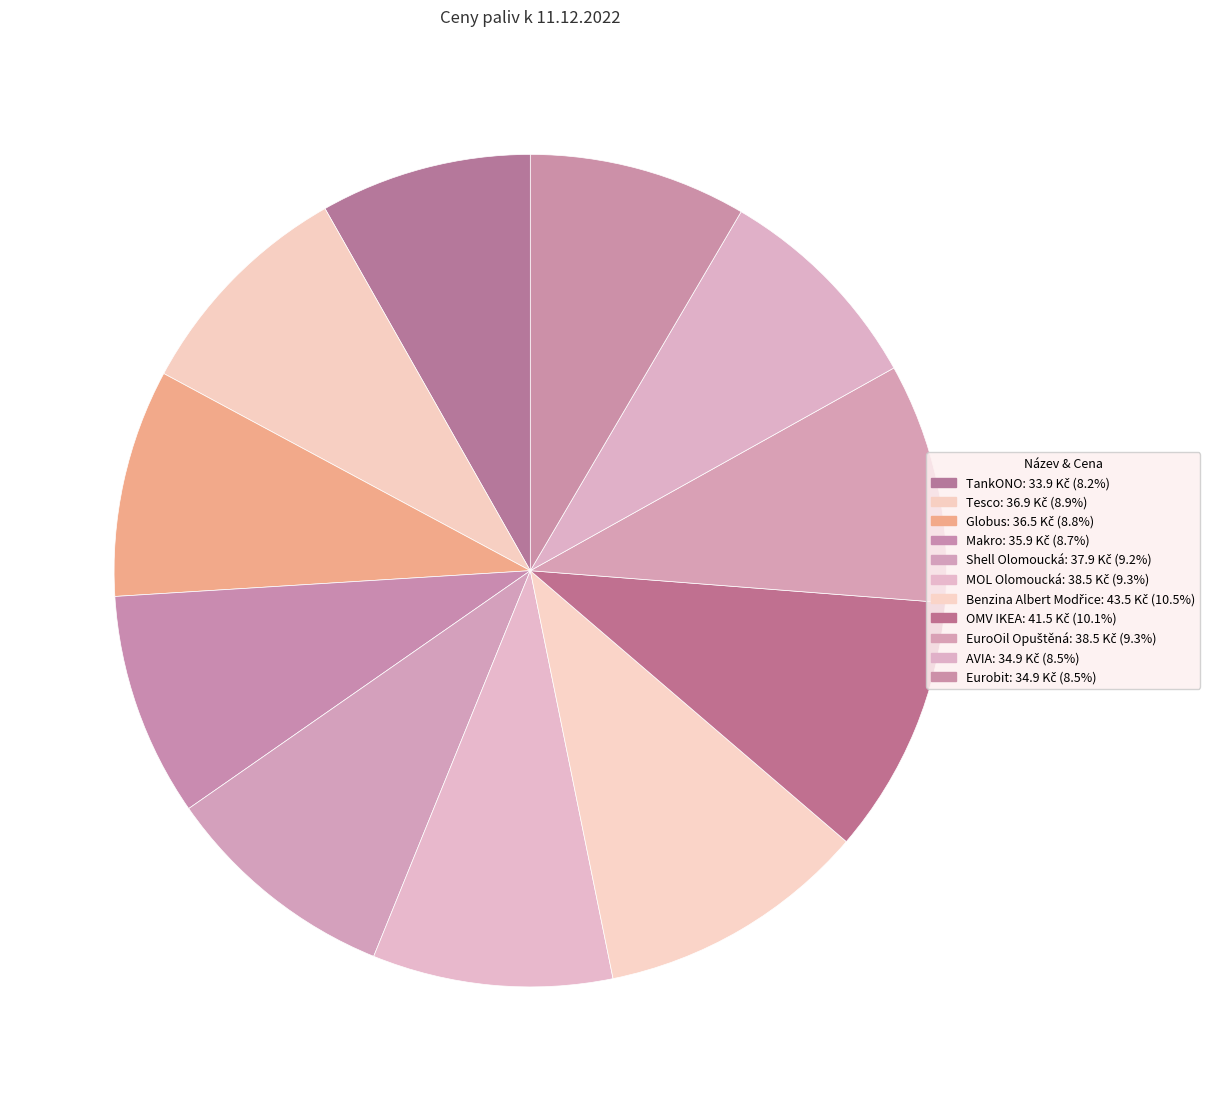

What is the largest slice in the pie chart?

Benzina Albert Modřice